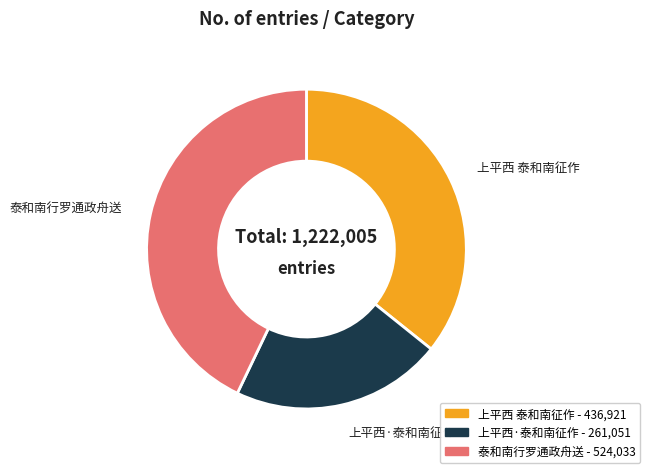

Does any single category account for the majority?

No